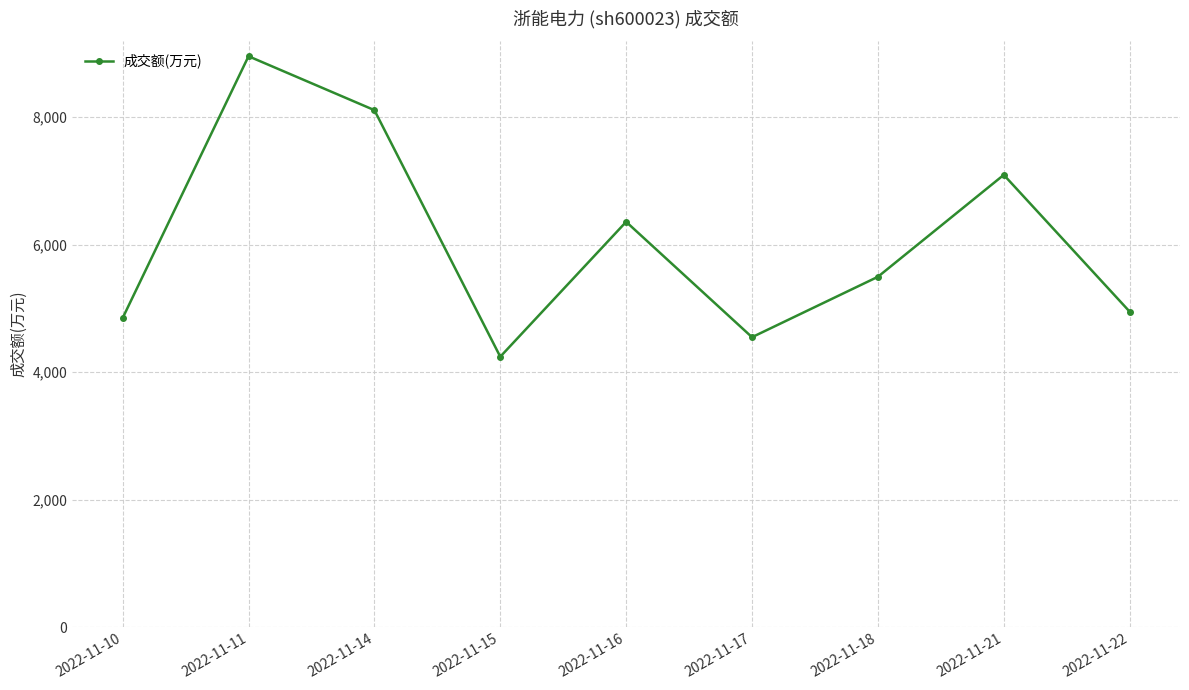

What is the ratio of the value at 2022-11-16 to the value at 2022-11-18?

1.2